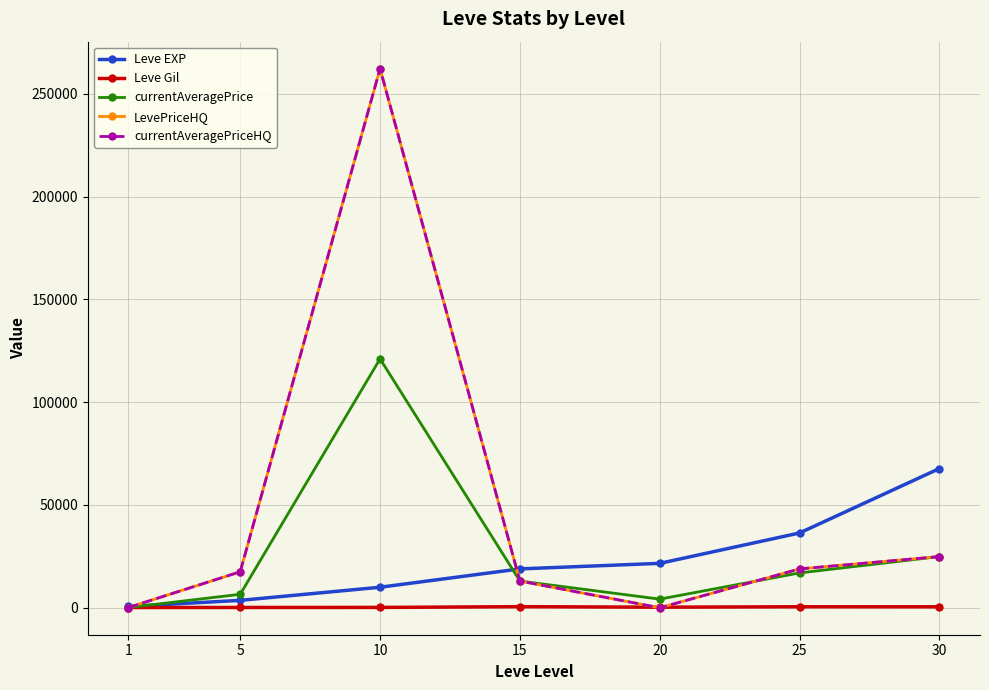

Is this an area chart (filled region under the line)?

No